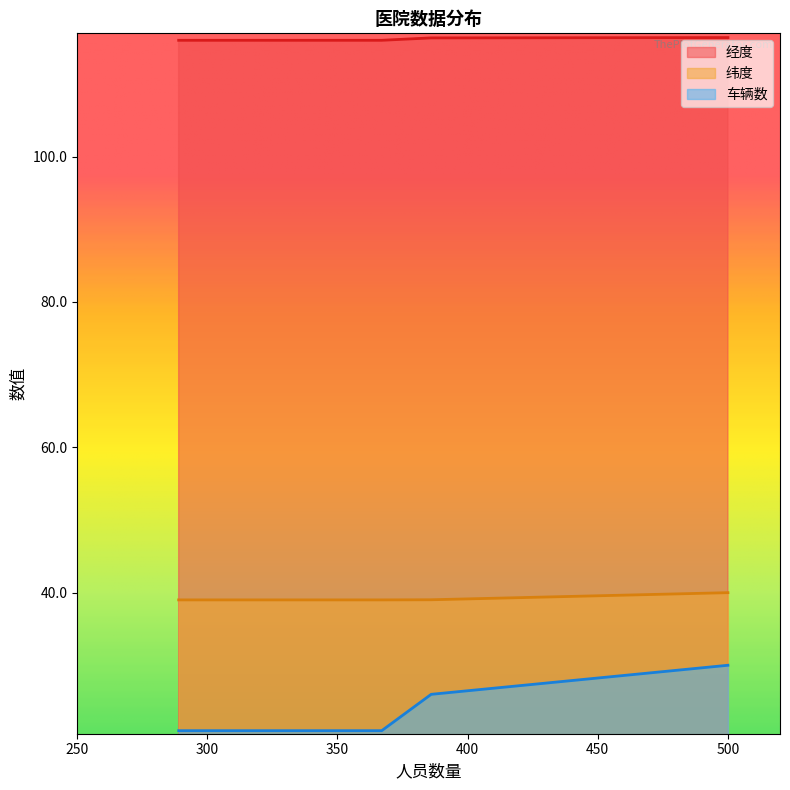

Which series changed the most between 海淀医院 and 北京协和医院?

车辆数